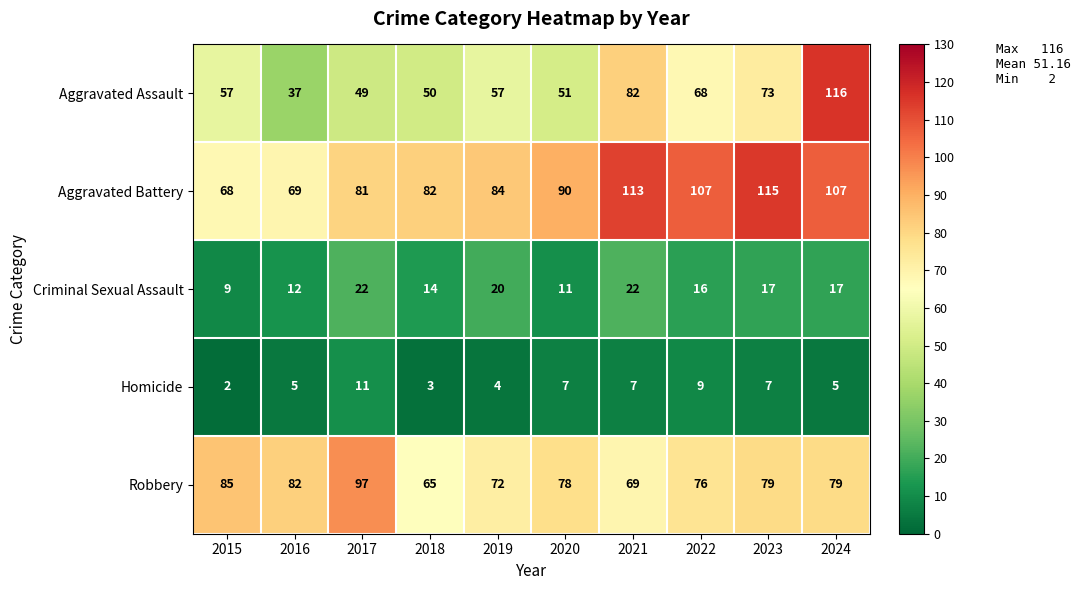

List the series in order of their peak value, highest first.

Aggravated Assault, Aggravated Battery, Robbery, Criminal Sexual Assault, Homicide